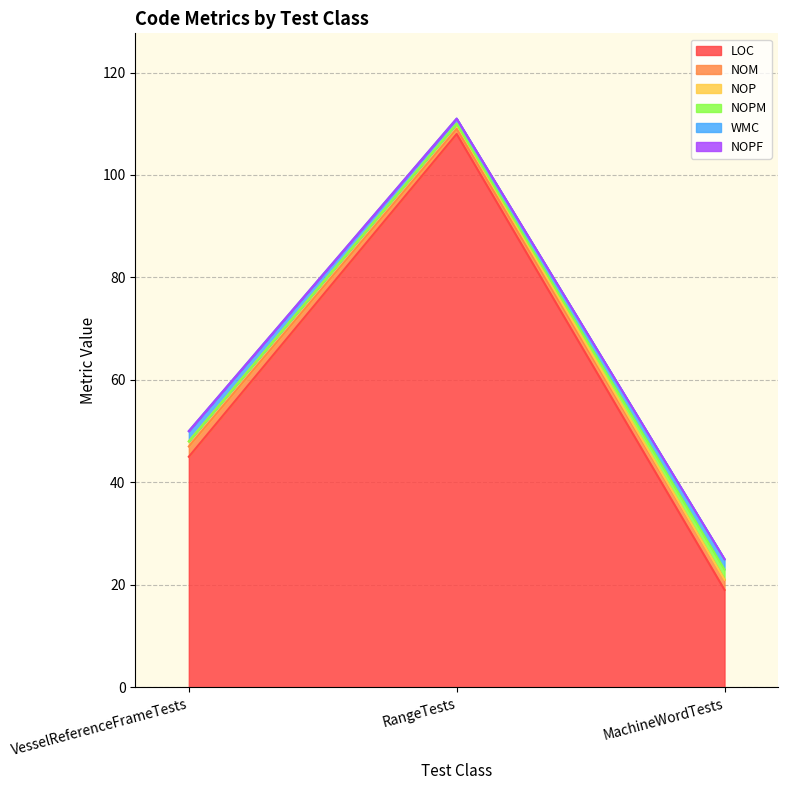

What position from the left is VesselReferenceFrameTests?

1